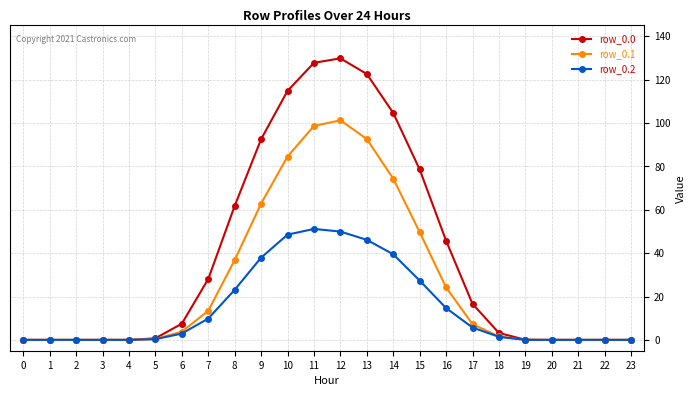

How many lines are shown in the chart?

3